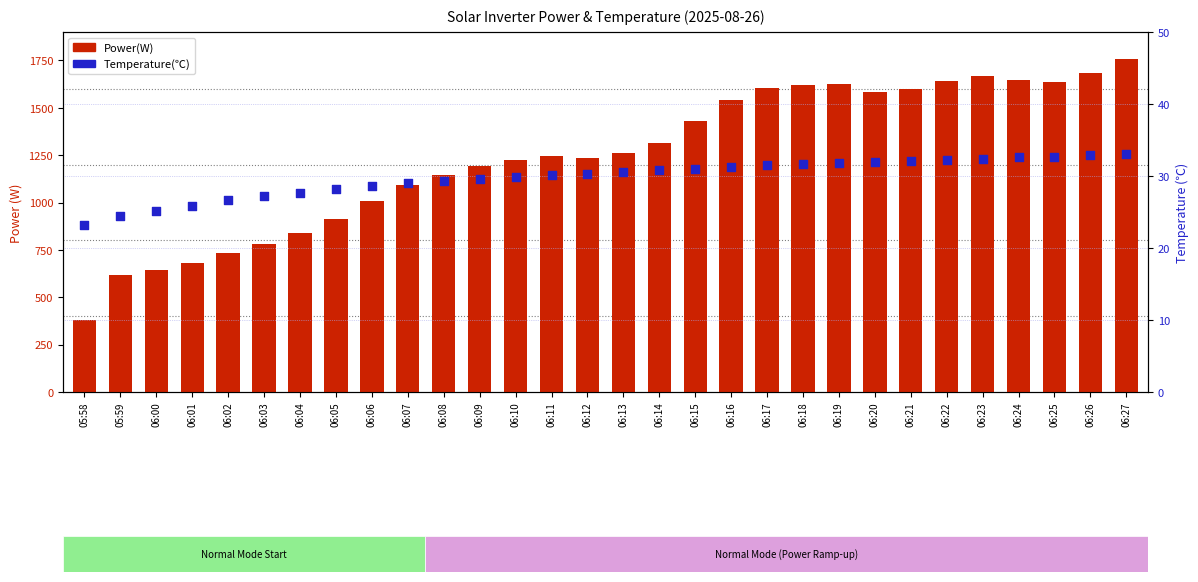

Is the value of Temperature(℃) at 06:19 greater than the value of Power(W) at 06:21?

No